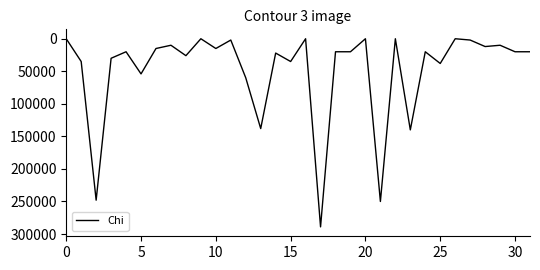

What is the maximum value shown in the chart?

289000